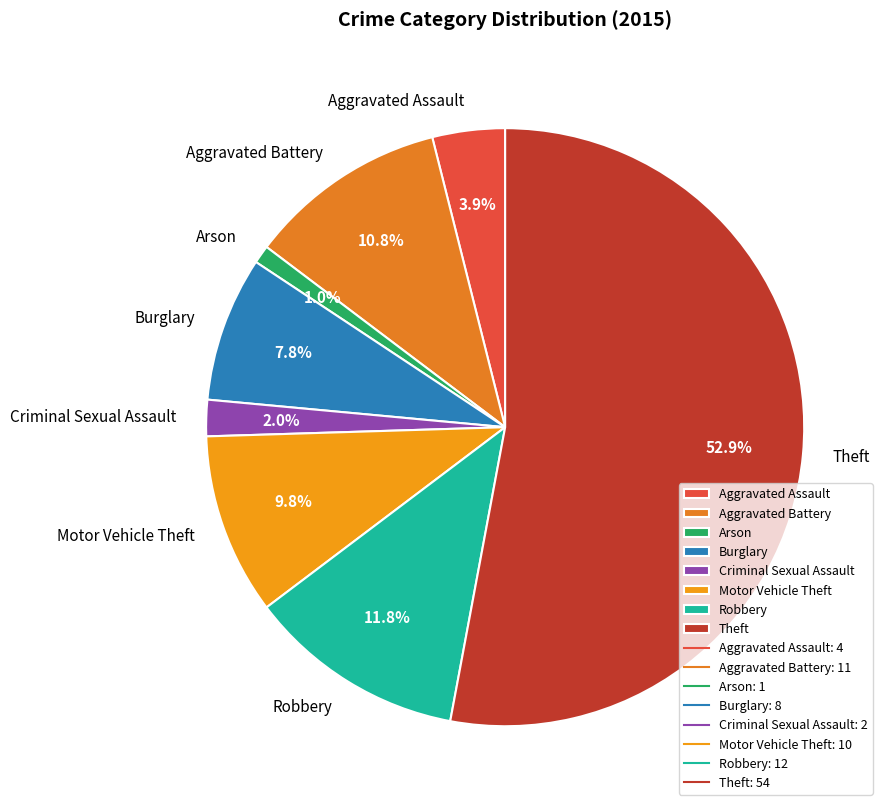

To the nearest percent, what is the difference between the Burglary and Motor Vehicle Theft slice percentages?

2%